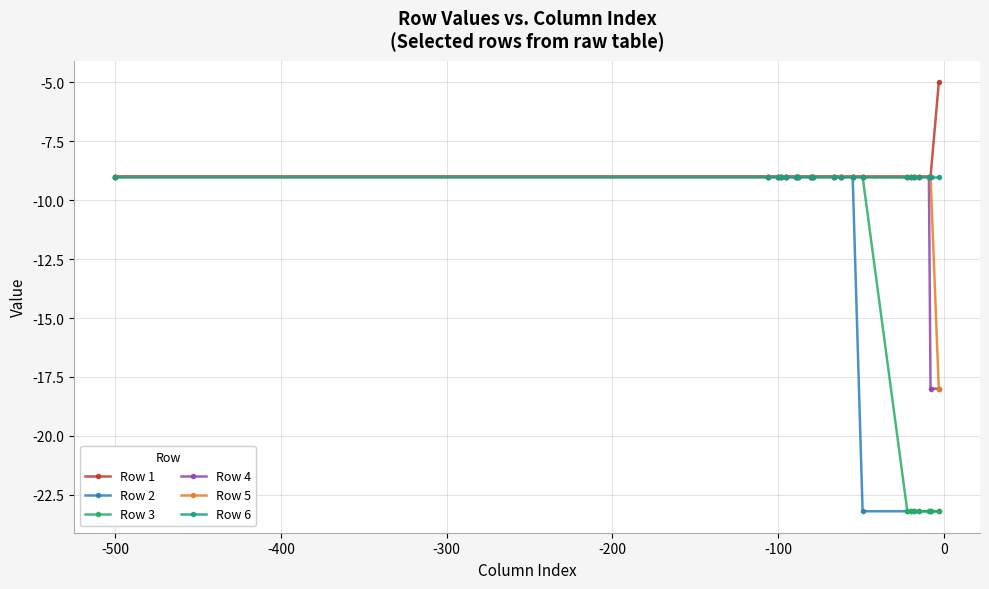

What is the average value of the Row 3 series?

-14.0